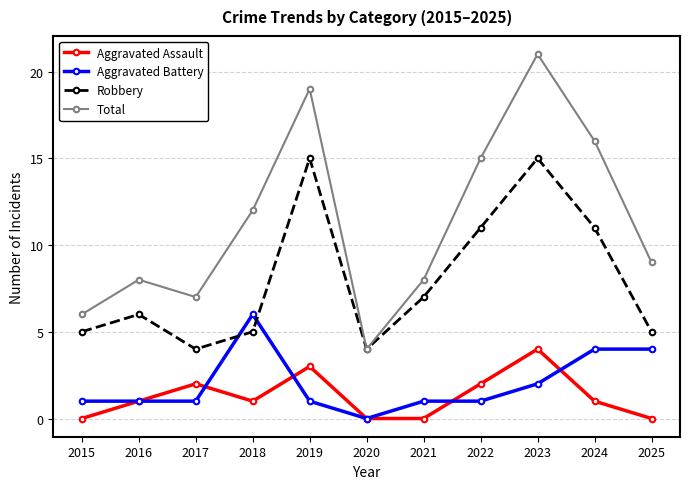

Is this an area chart (filled region under the line)?

No